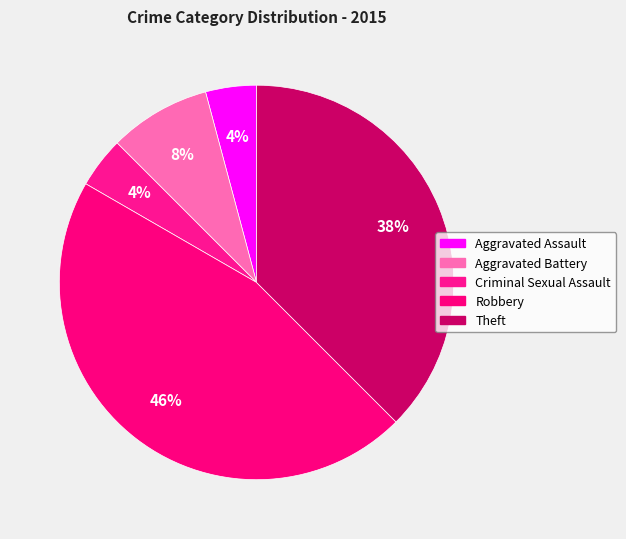

What percentage is the Aggravated Battery slice, to the nearest percent?

8%